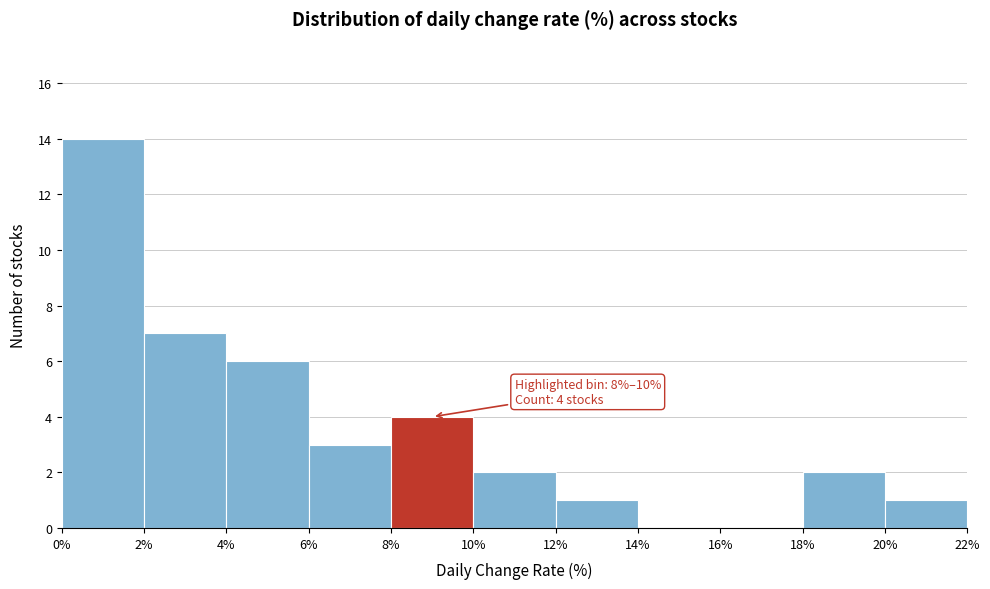

Which range on the x-axis has the tallest bar?

0% to 2%